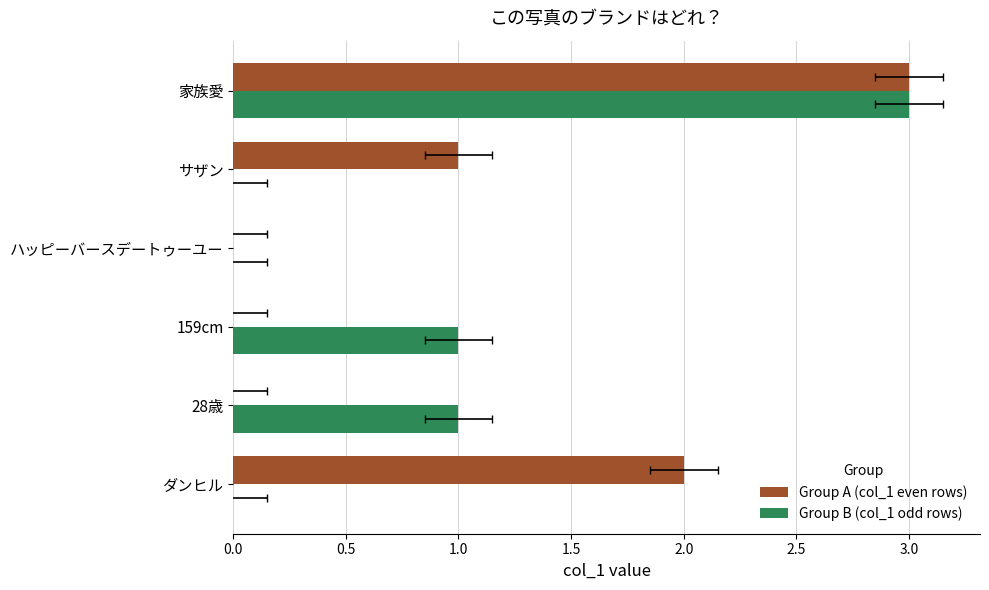

Reading left to right, list all the values displayed in this chart.

Group A (col_1 even rows): 2	0	0	0	1	3
Group B (col_1 odd rows): 0	1	1	0	0	3